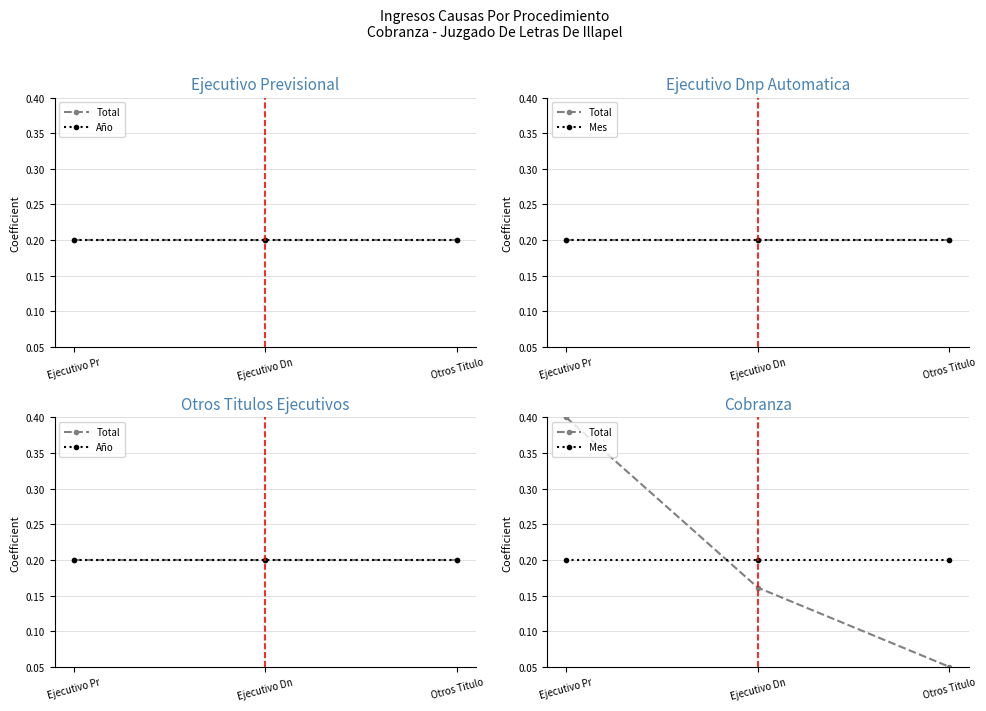

What is the value of the Año point at the 1st from the left?

0.2